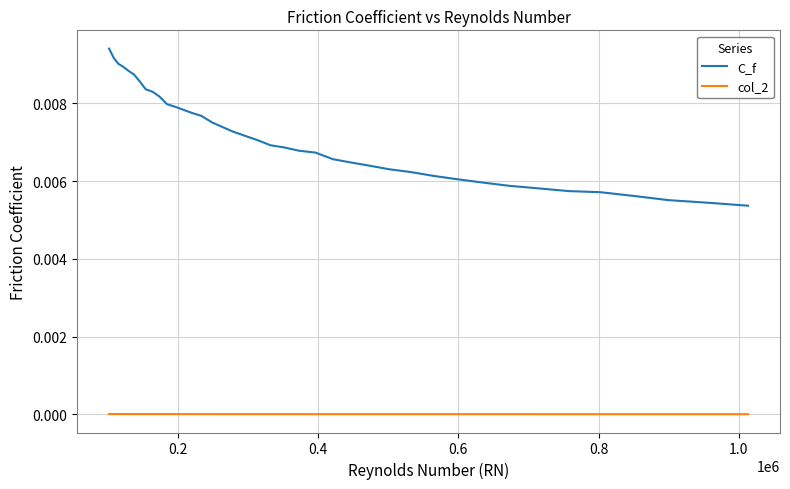

Which series has the widest spread of values?

C_f